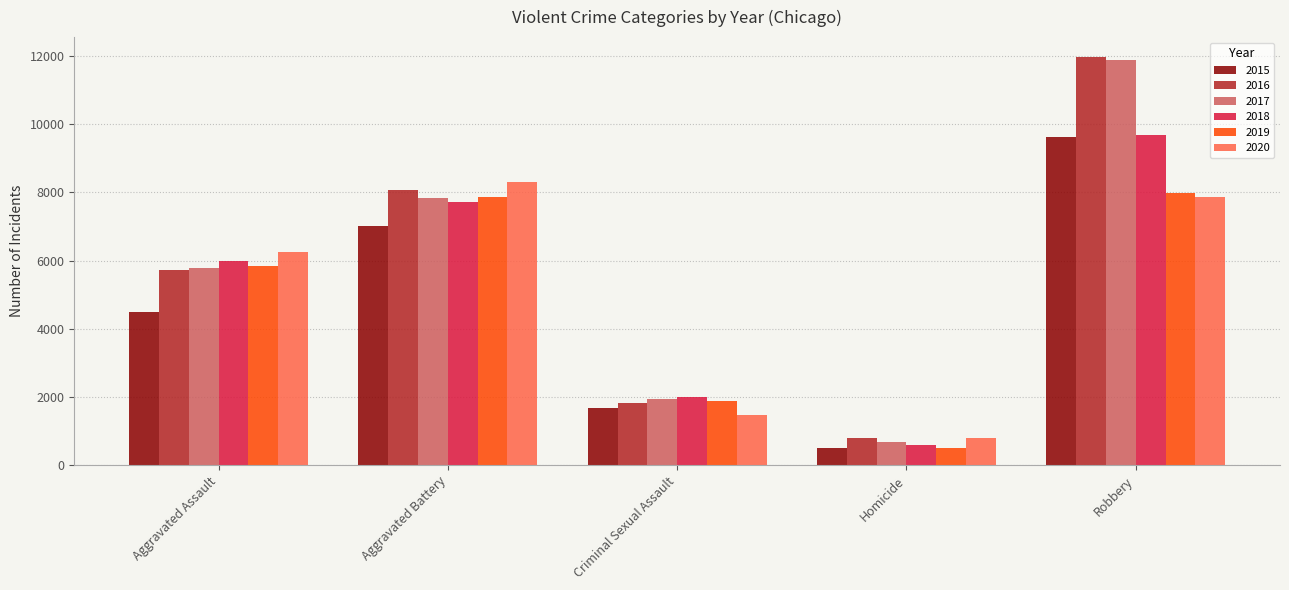

Which label corresponds to the smallest value in the chart?

Homicide